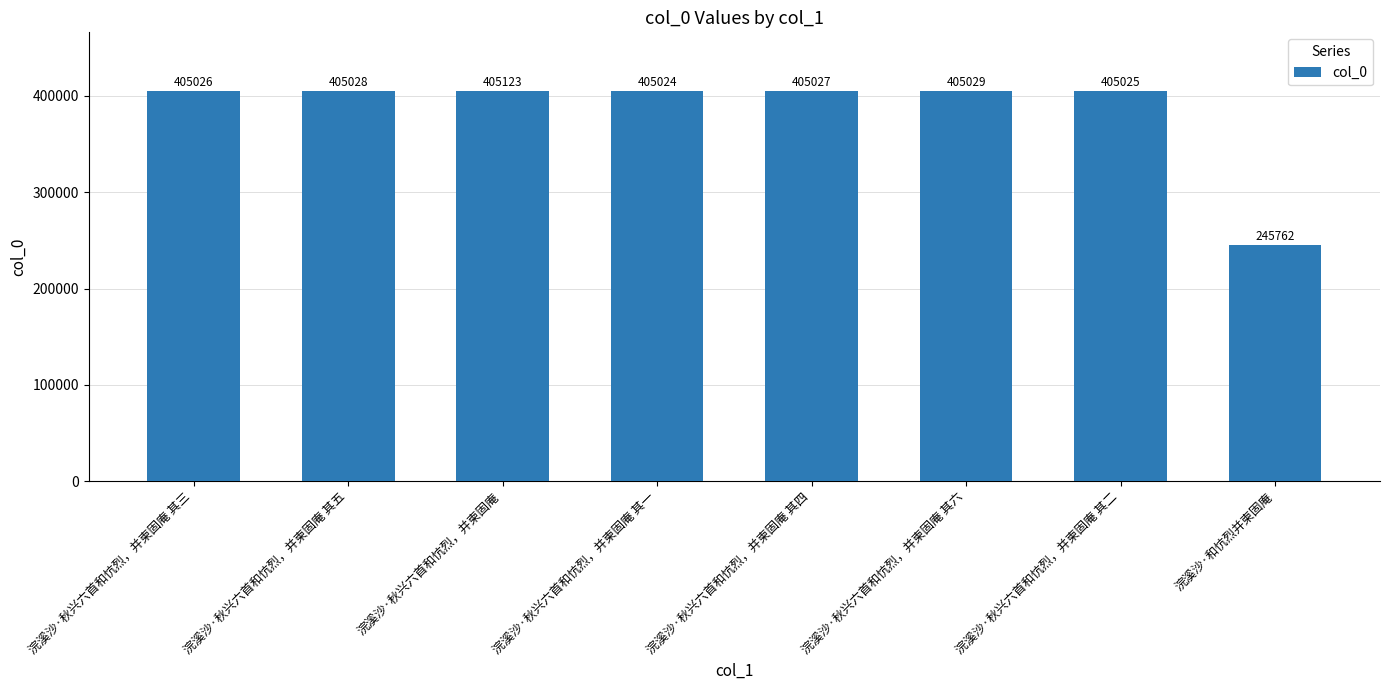

What is the label of the 4th bar from the left?

浣溪沙·秋兴六首和忼烈，并柬固庵 其一